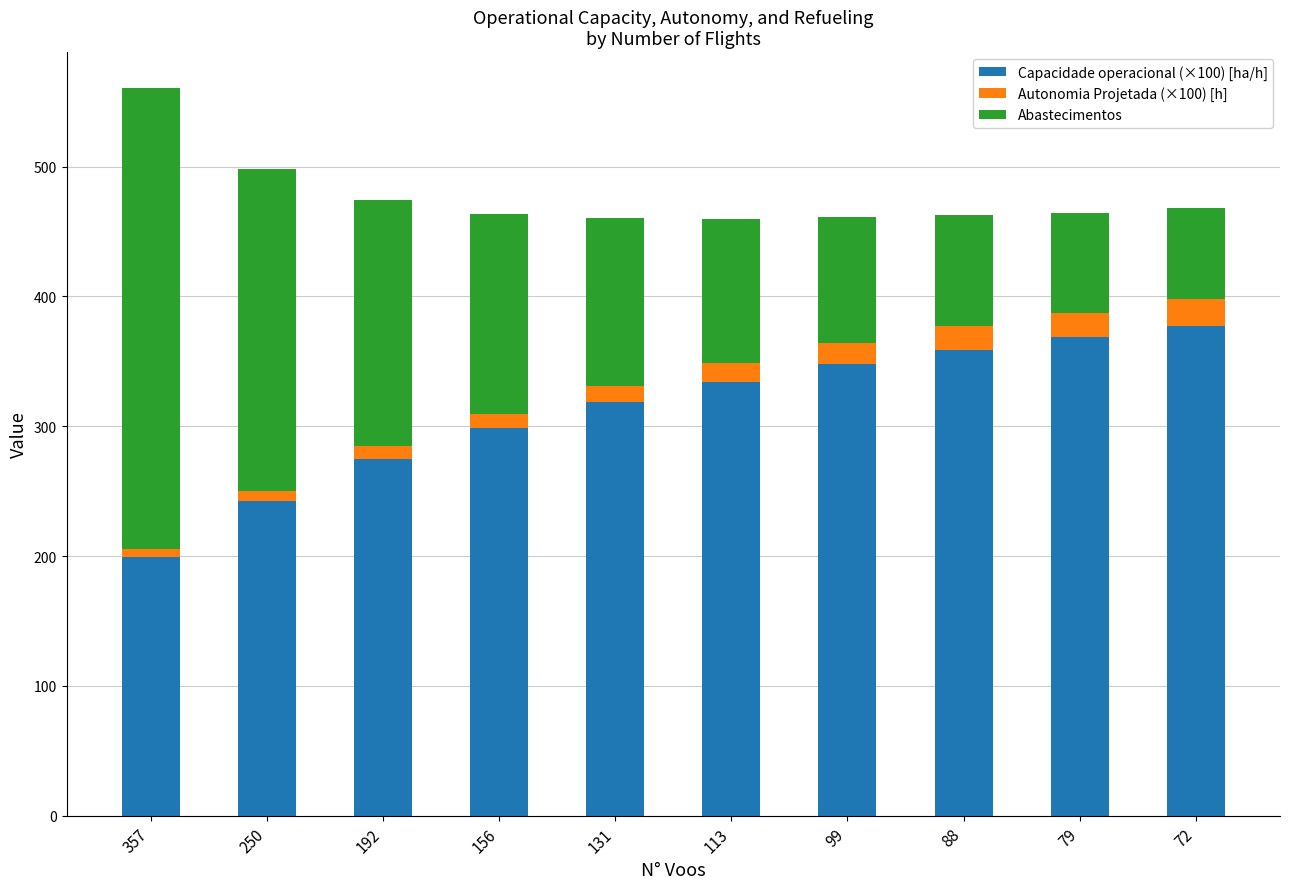

Rank the categories by Capacidade operacional (×100) [ha/h] value from lowest to highest.

357, 250, 192, 156, 131, 113, 99, 88, 79, 72